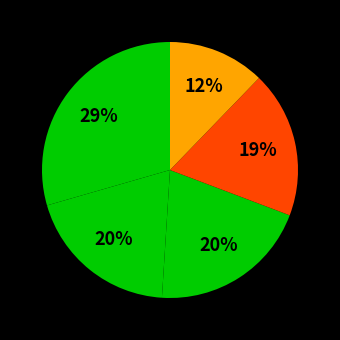

How many slices are in this pie chart?

5